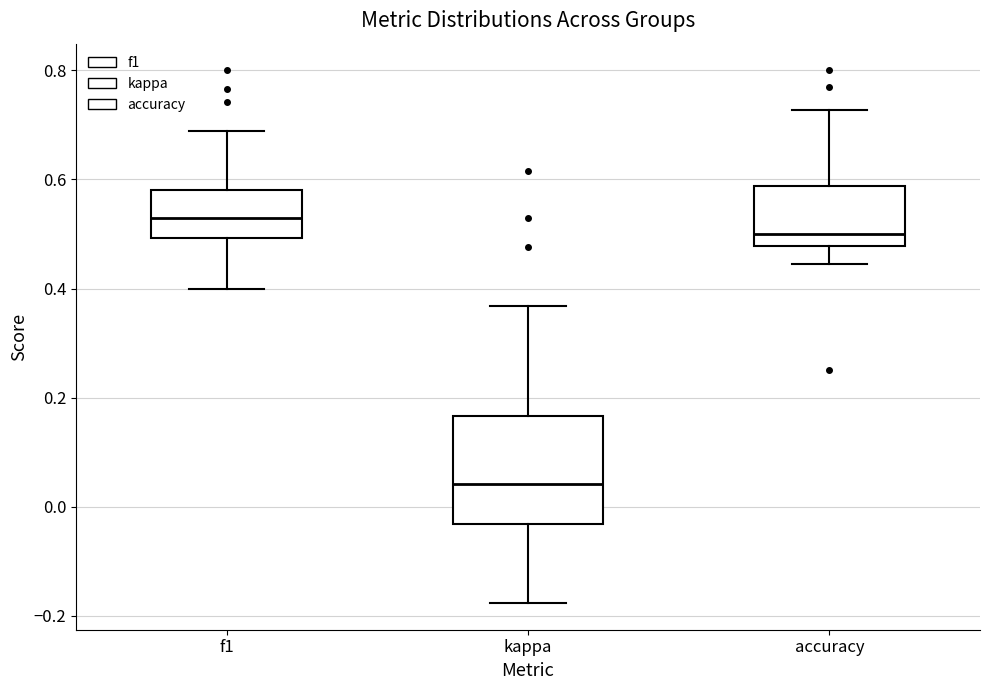

Reading left to right, transcribe this box plot: for each box, give where its median line is, the range the box spans, and where its two whiskers end, as read against the y-axis. The values are not printed on the chart, so give them approximately, as read against the axis.

f1: median 0.52, box 0.50 to 0.58, whiskers 0.40 to 0.68
kappa: median 0.04, box -0.04 to 0.16, whiskers -0.18 to 0.36
accuracy: median 0.50, box 0.48 to 0.58, whiskers 0.44 to 0.72